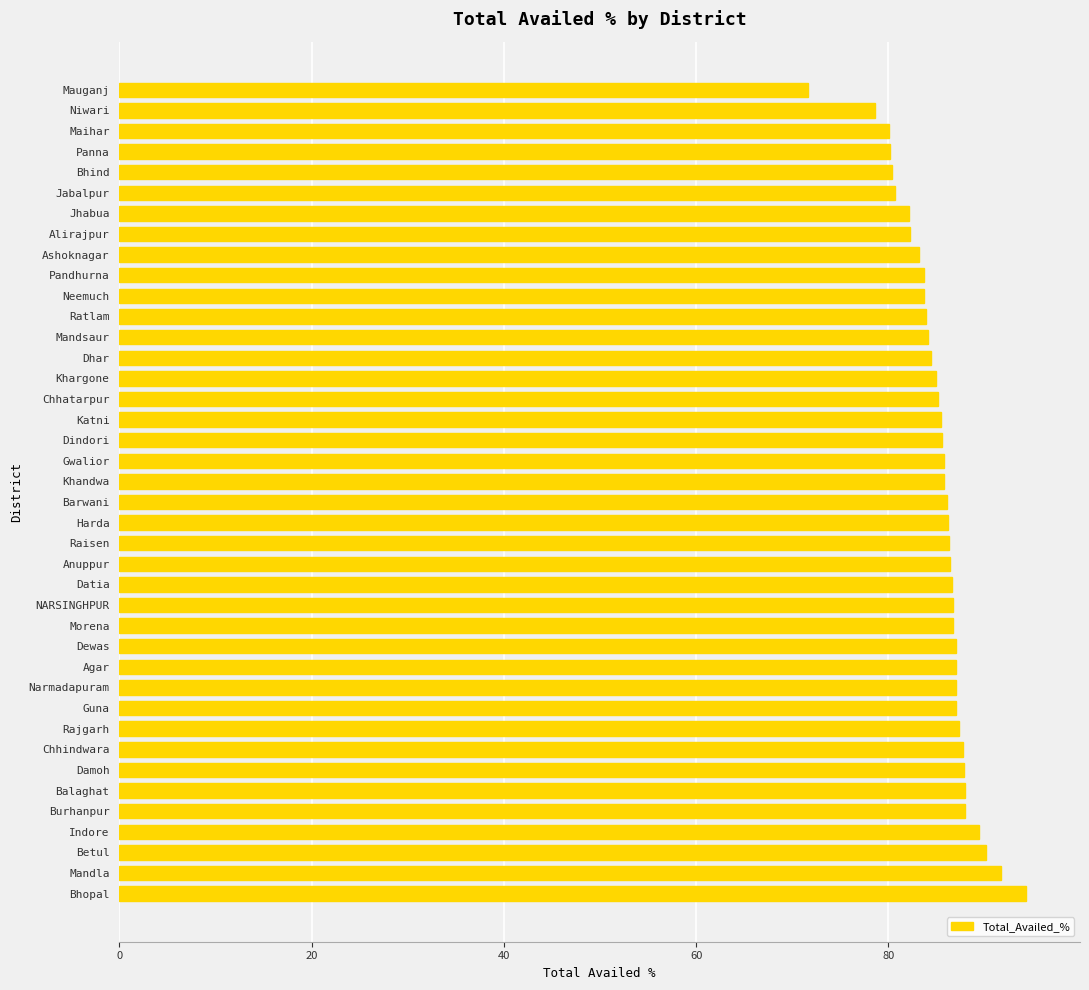

The value at Jhabua is 42.5. True or false?

False